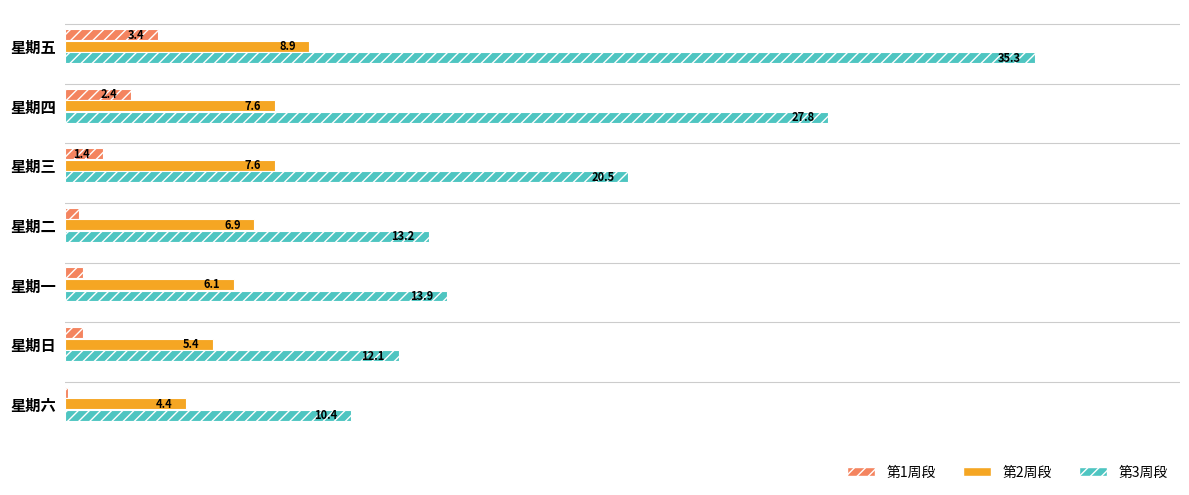

Which series has the largest total across all categories?

第3周段